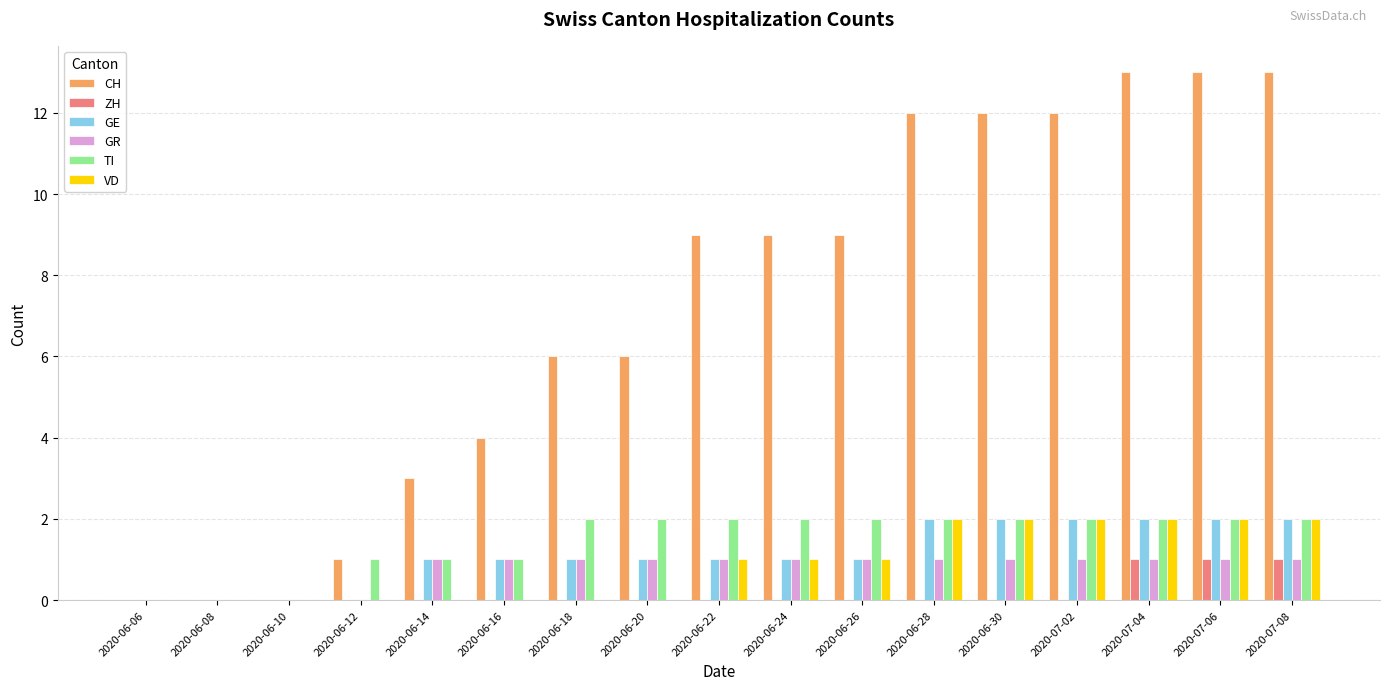

Between 2020-06-10 and 2020-06-28, which series saw the biggest shift?

CH